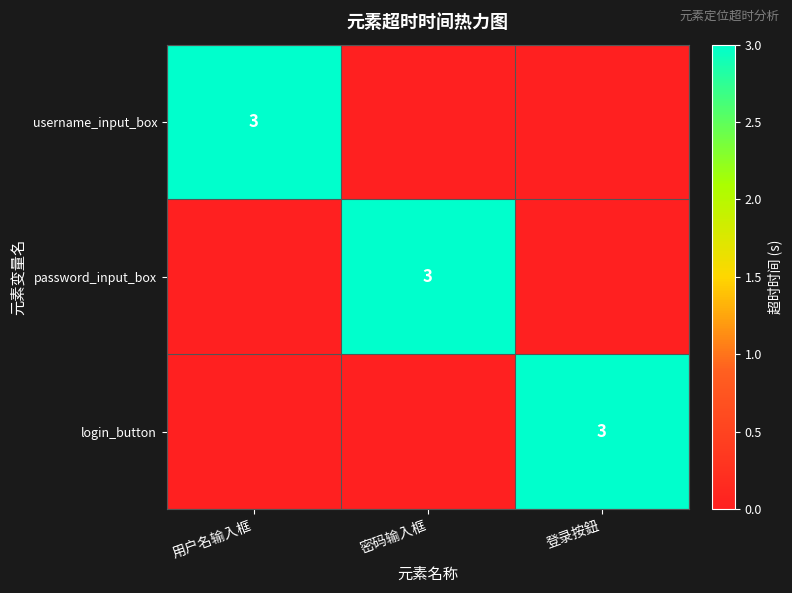

Is it true that username_input_box equals 3 at 用户名输入框?

True